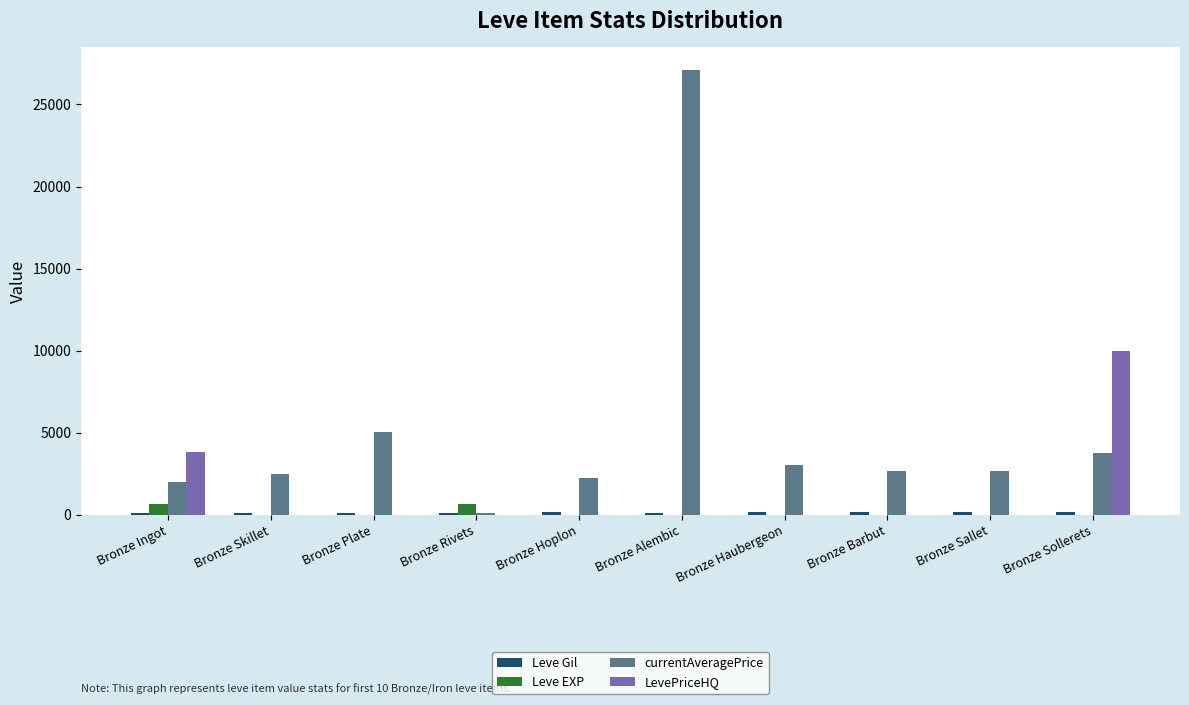

At which label is LevePriceHQ closest to 5002?

Bronze Ingot